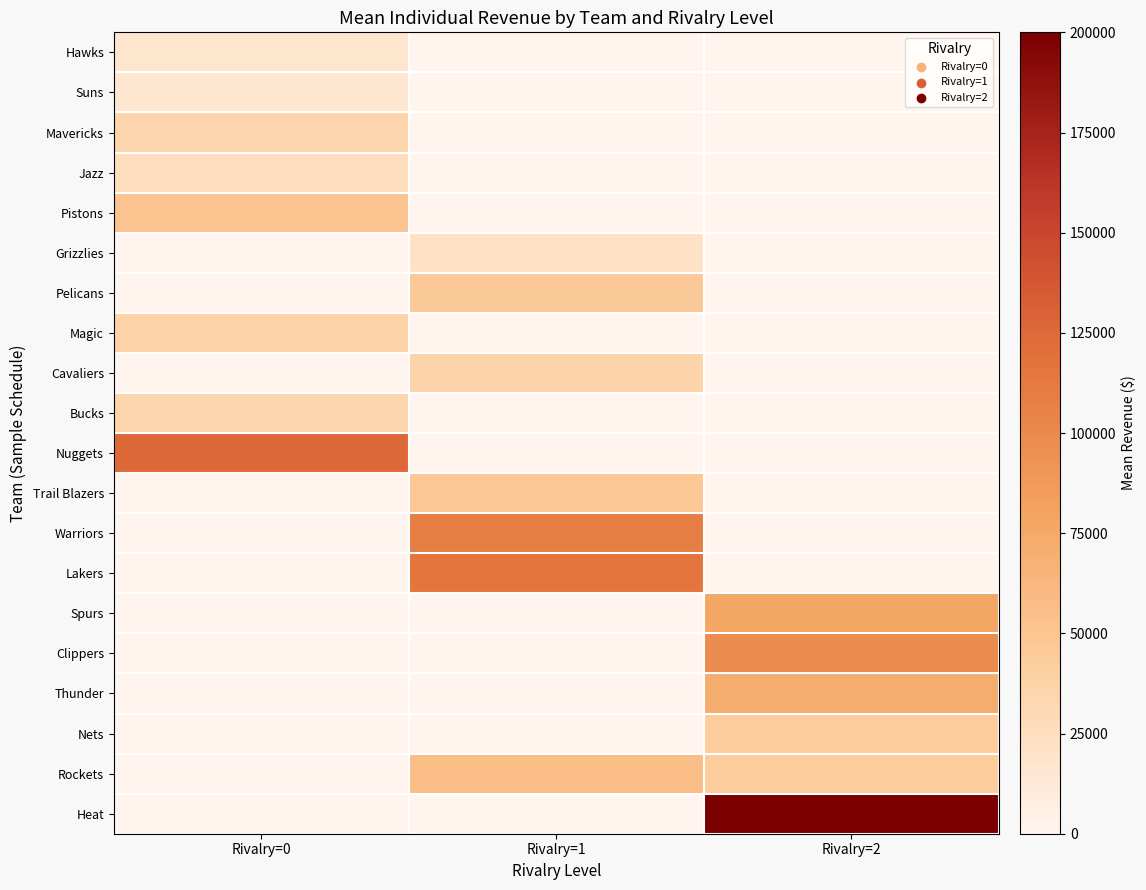

Reading left to right, transcribe all the data shown in this chart.

Hawks: Rivalry=0=17132.0	Rivalry=1=0.0	Rivalry=2=0.0
Suns: Rivalry=0=15417.6	Rivalry=1=0.0	Rivalry=2=0.0
Mavericks: Rivalry=0=33769.2	Rivalry=1=0.0	Rivalry=2=0.0
Jazz: Rivalry=0=25442.0	Rivalry=1=0.0	Rivalry=2=0.0
Pistons: Rivalry=0=51110.5	Rivalry=1=0.0	Rivalry=2=0.0
Grizzlies: Rivalry=0=0.0	Rivalry=1=19912.8	Rivalry=2=0.0
Pelicans: Rivalry=0=0.0	Rivalry=1=45319.8	Rivalry=2=0.0
Magic: Rivalry=0=37166.0	Rivalry=1=0.0	Rivalry=2=0.0
Cavaliers: Rivalry=0=0.0	Rivalry=1=35902.0	Rivalry=2=0.0
Bucks: Rivalry=0=34647.8	Rivalry=1=0.0	Rivalry=2=0.0
Nuggets: Rivalry=0=124928.6	Rivalry=1=0.0	Rivalry=2=0.0
Trail Blazers: Rivalry=0=0.0	Rivalry=1=47235.0	Rivalry=2=0.0
Warriors: Rivalry=0=0.0	Rivalry=1=109421.5	Rivalry=2=0.0
Lakers: Rivalry=0=0.0	Rivalry=1=116152.8	Rivalry=2=0.0
Spurs: Rivalry=0=0.0	Rivalry=1=0.0	Rivalry=2=77141.8
Clippers: Rivalry=0=0.0	Rivalry=1=0.0	Rivalry=2=98243.1
Thunder: Rivalry=0=0.0	Rivalry=1=0.0	Rivalry=2=71217.0
Nets: Rivalry=0=0.0	Rivalry=1=0.0	Rivalry=2=43558.5
Rockets: Rivalry=0=0.0	Rivalry=1=57064.8	Rivalry=2=43405.6
Heat: Rivalry=0=0.0	Rivalry=1=0.0	Rivalry=2=337802.0